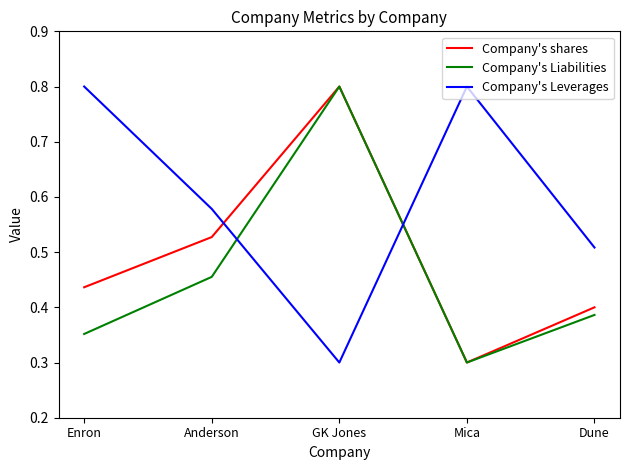

What is the minimum value shown in the chart?

0.3